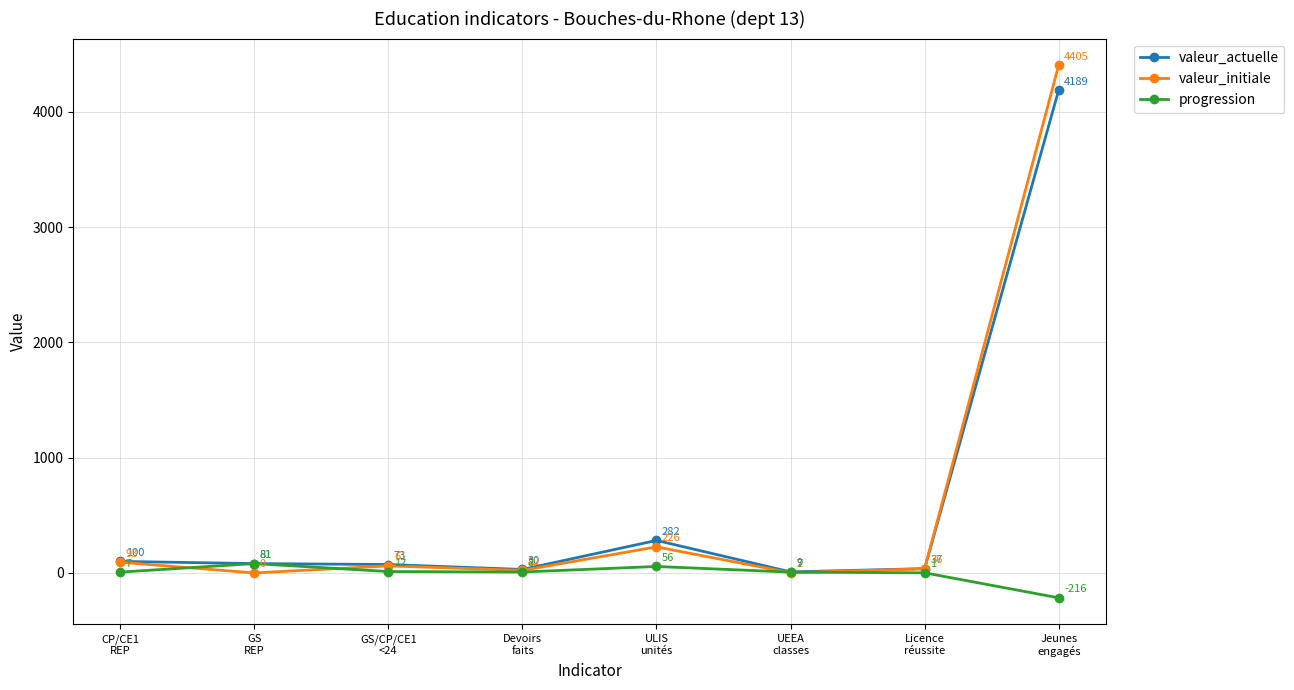

What is the maximum value shown in the chart?

4405.0